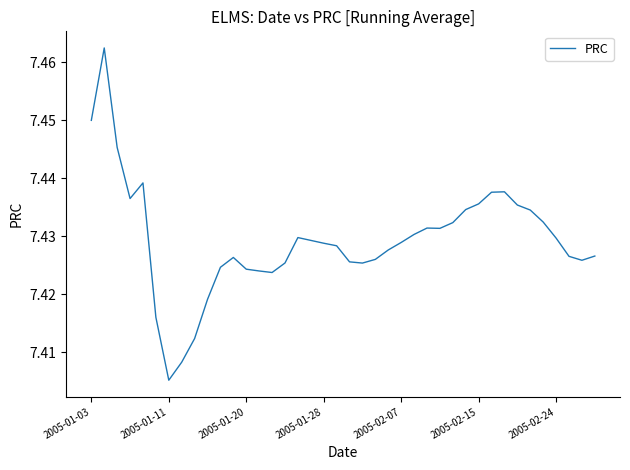

What is the sum of all values?

297.2